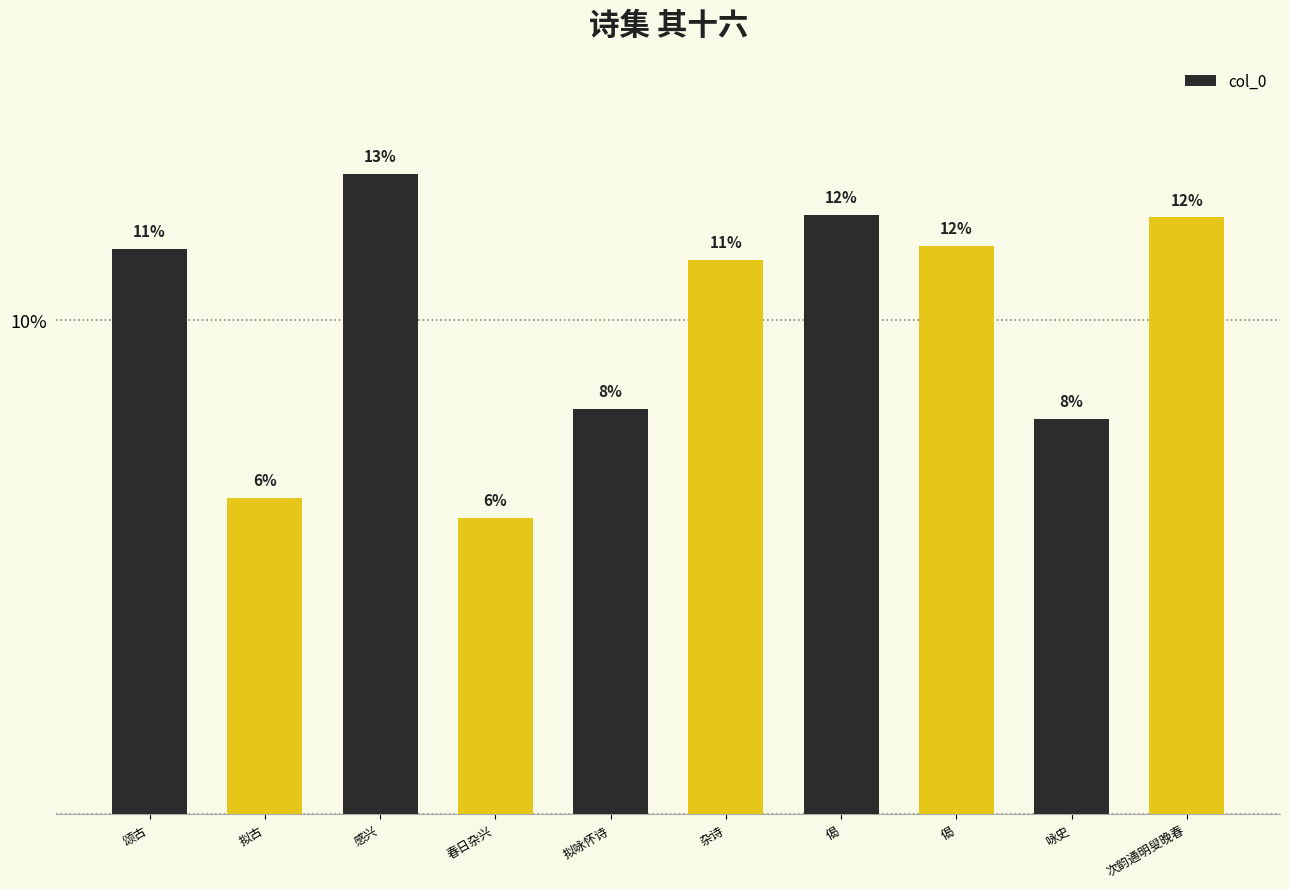

Does the chart contain any negative values?

No